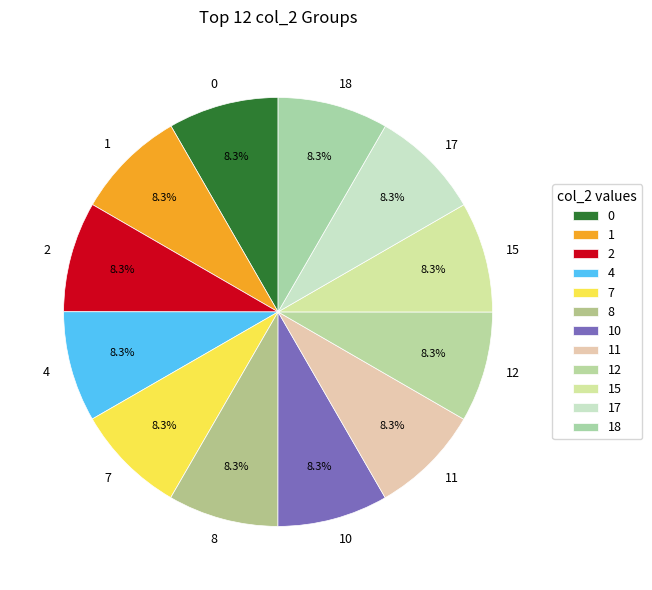

To the nearest percent, what is the combined percentage of 1 and 17?

17%